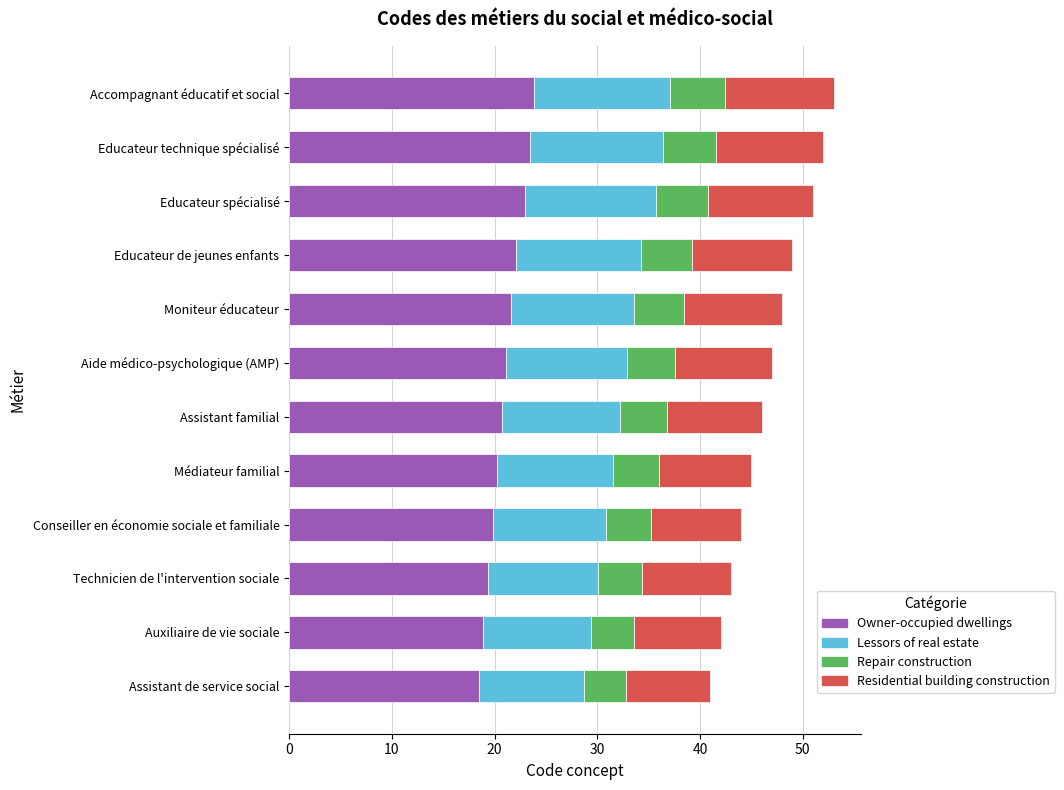

Is it true that Owner-occupied dwellings equals 19.8 at Conseiller en économie sociale et familiale?

True